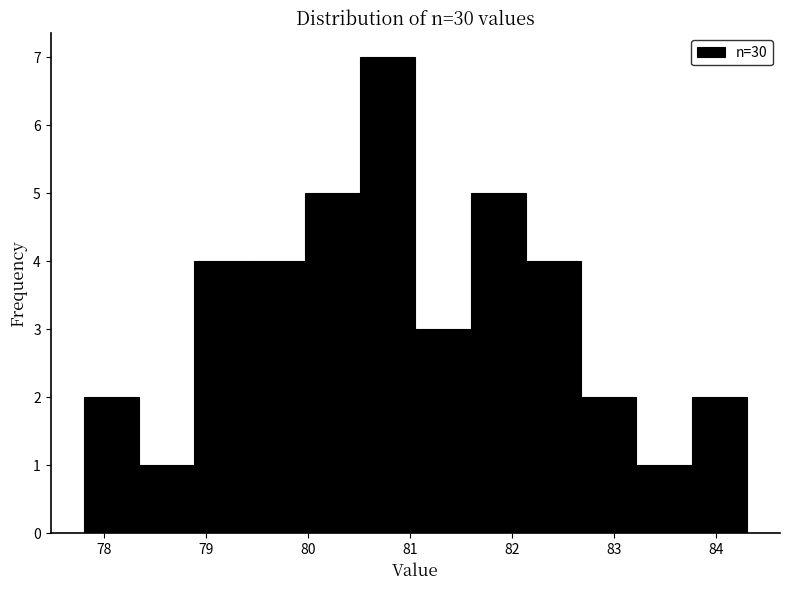

Which range on the x-axis has the tallest bar?

80.5 to 81.1